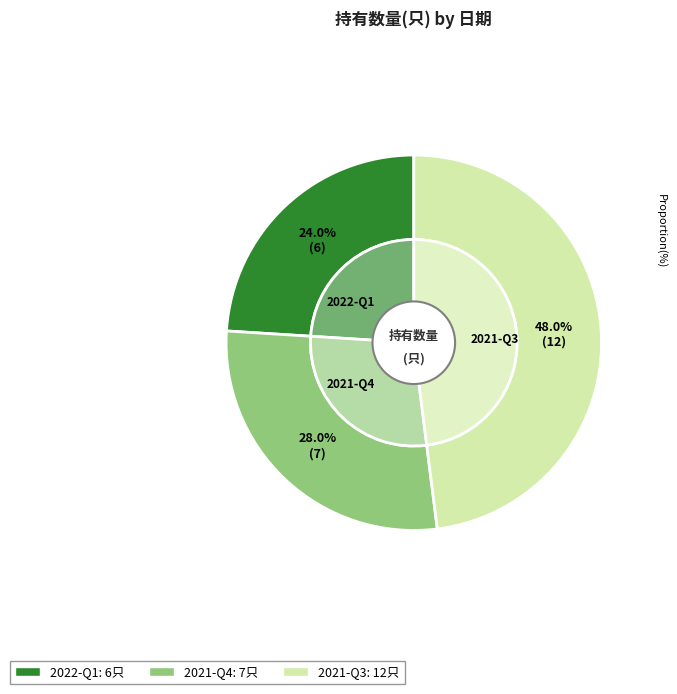

Count the number of slices in the pie.

3